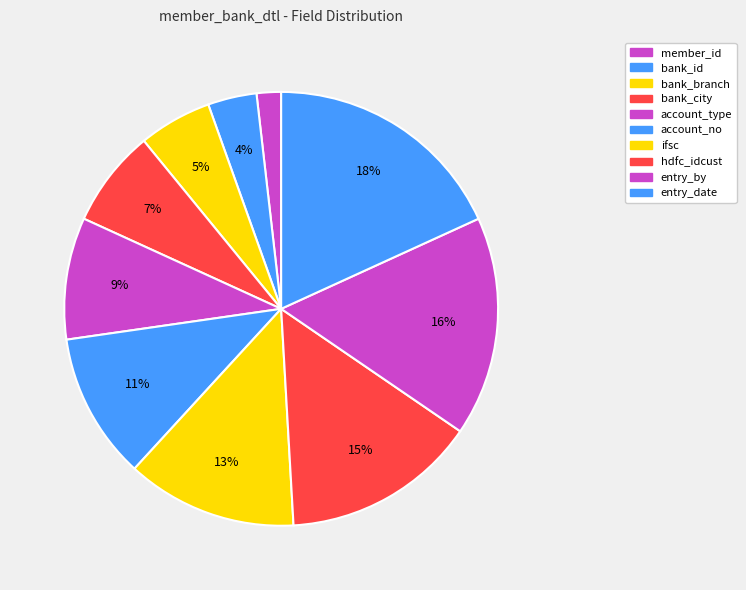

What is the largest slice in the pie chart?

entry_date